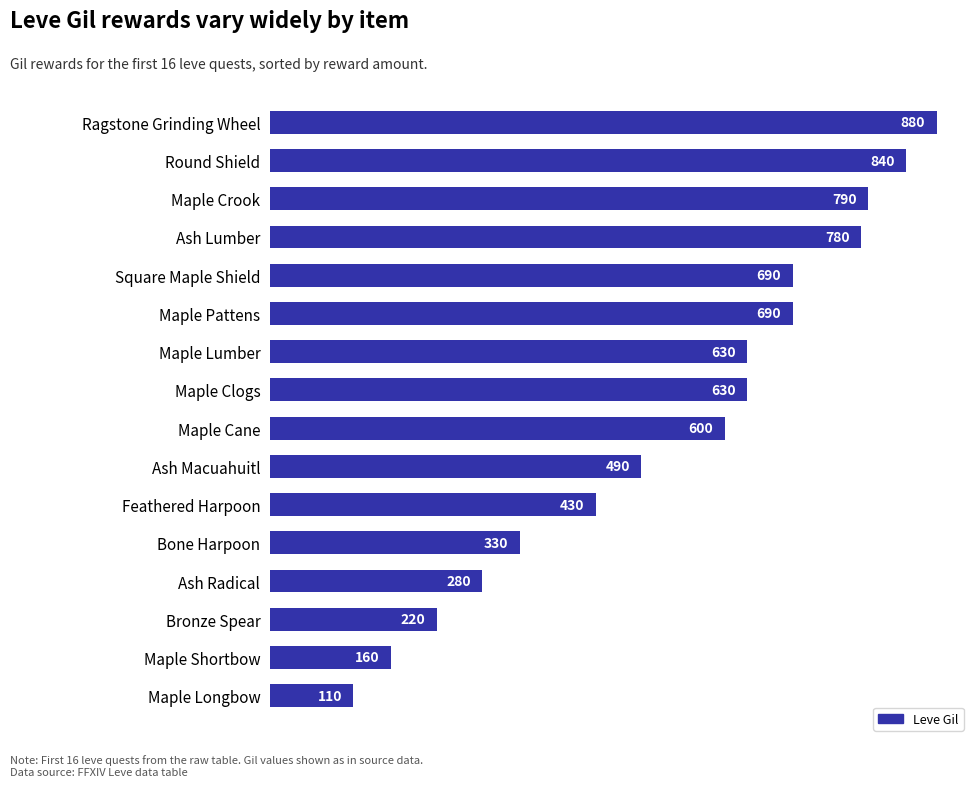

What position from the top is Maple Shortbow?

15